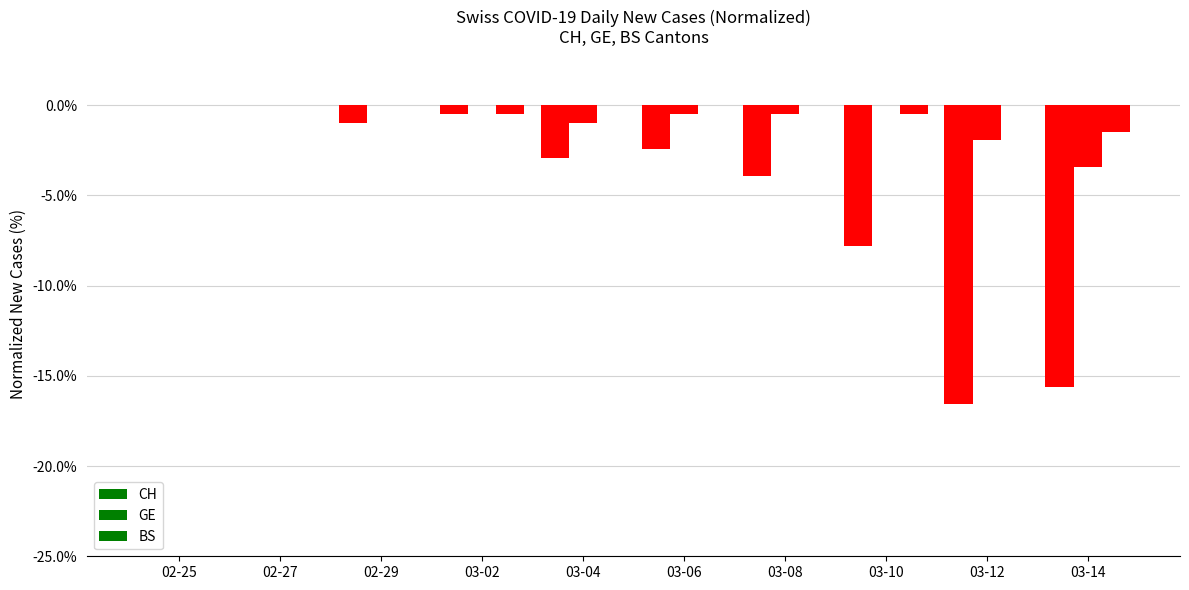

What is the label of the 8th bar from the right?

02-29